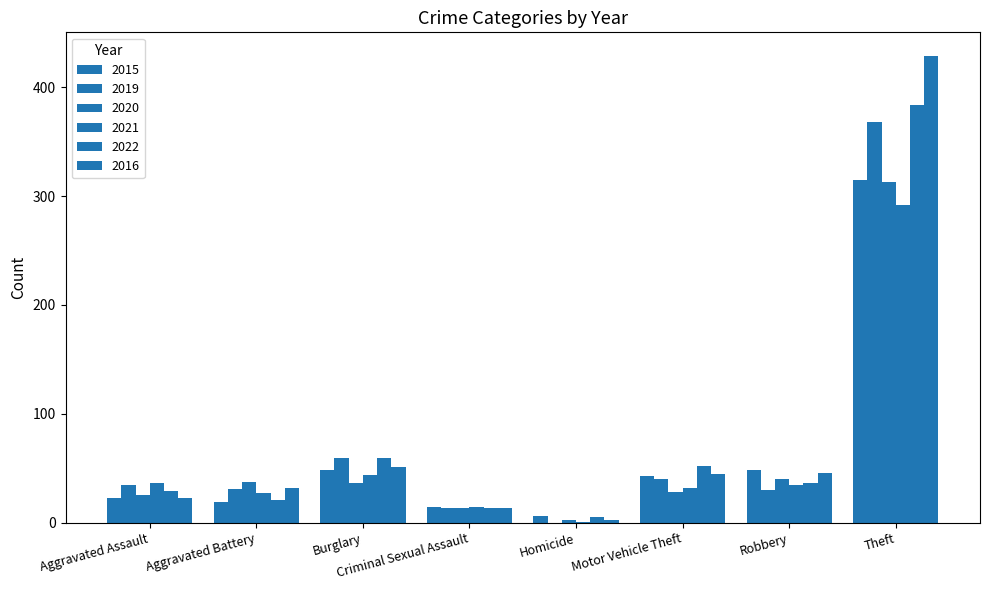

How many data points does each series have?

8